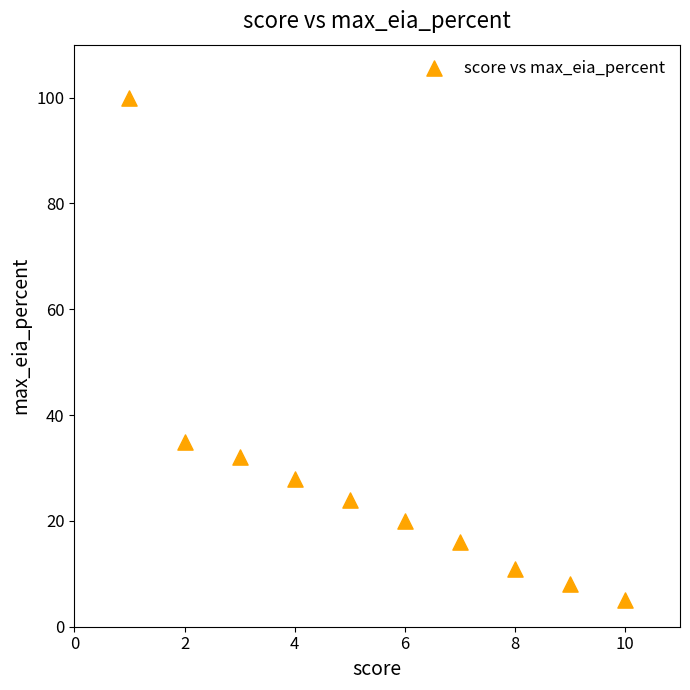

What is the average Y value?

28